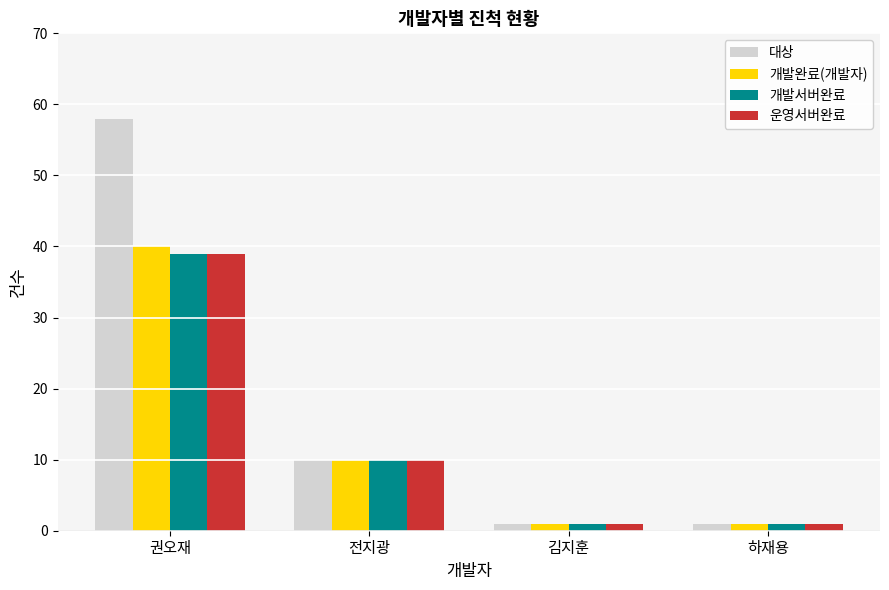

True or false: 개발완료(개발자) has a value of 15 at 전지광.

False